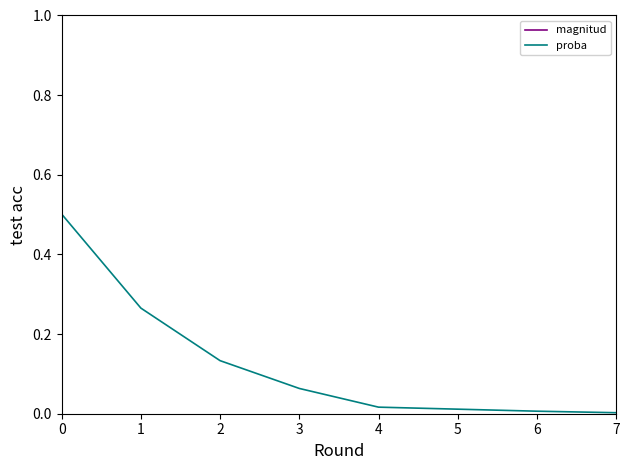

What is the total value across all series at 3?

4.1